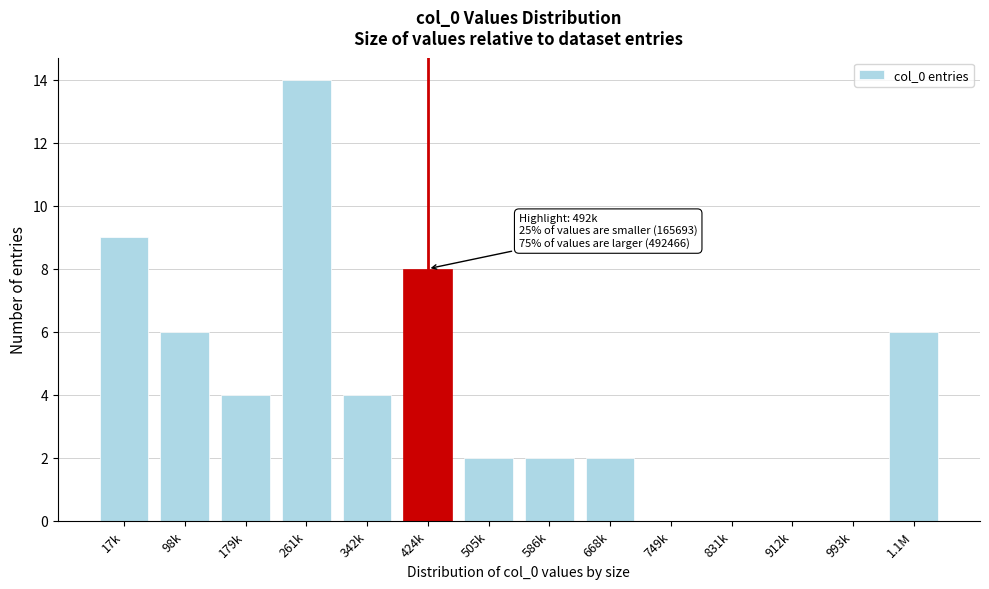

Reading left to right, what are all the values shown in this chart?

17k=9	98k=6	179k=4	261k=14	342k=4	424k=8	505k=2	586k=2	668k=2	749k=0	831k=0	912k=0	993k=0	1.1M=6